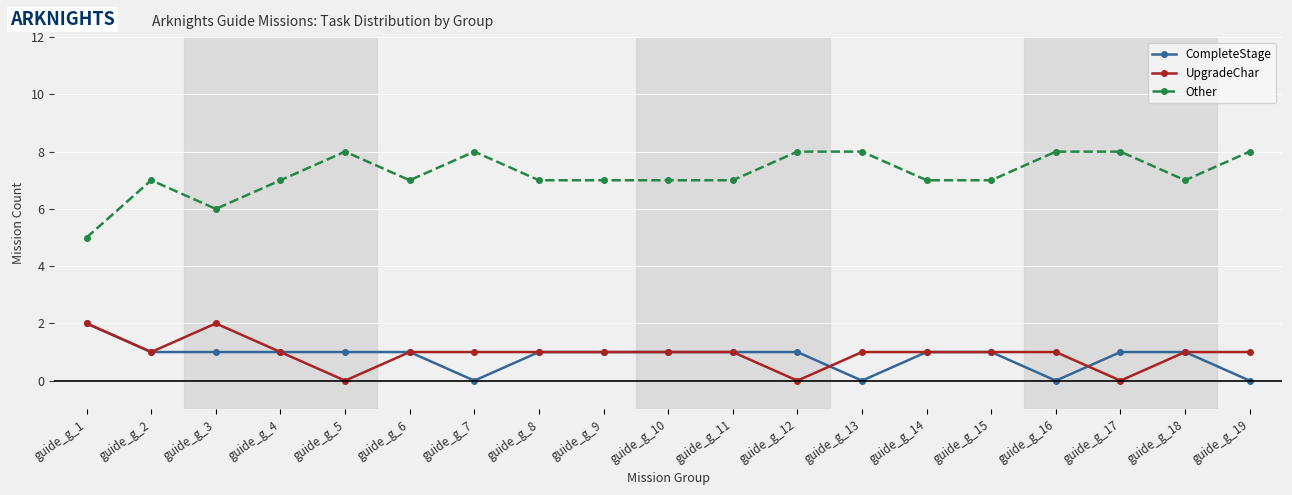

At which category does Other reach its first local peak?

guide_g_2